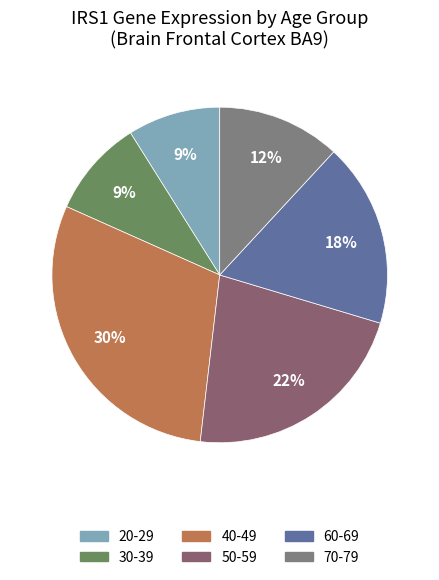

Which has a higher value, 40-49 or 60-69?

40-49